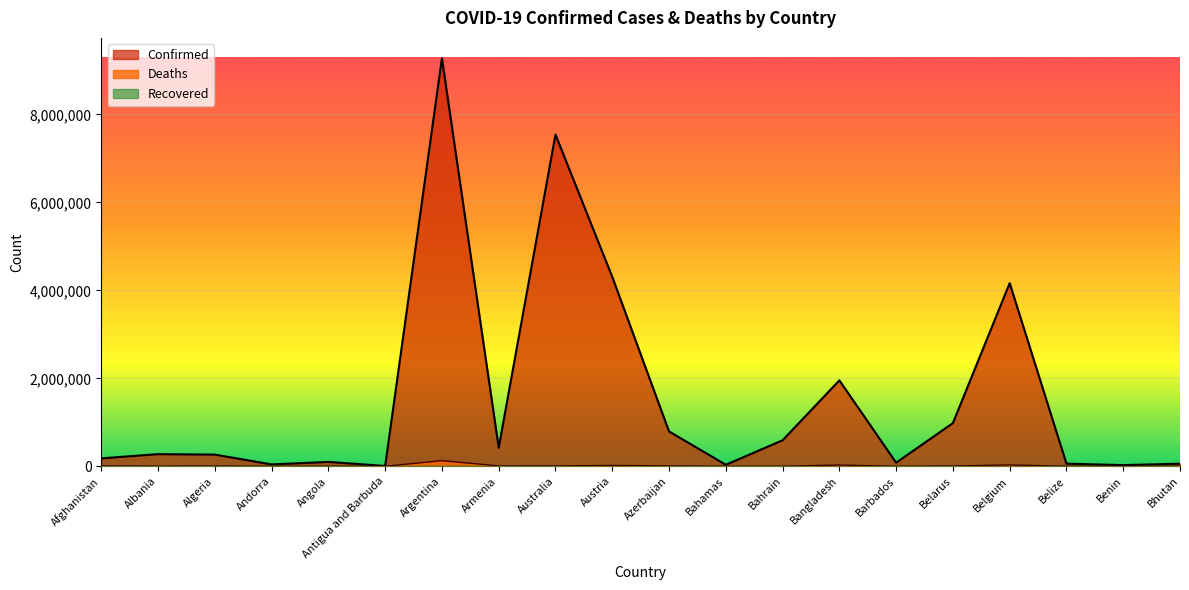

At which category does Confirmed reach its first local peak?

Albania